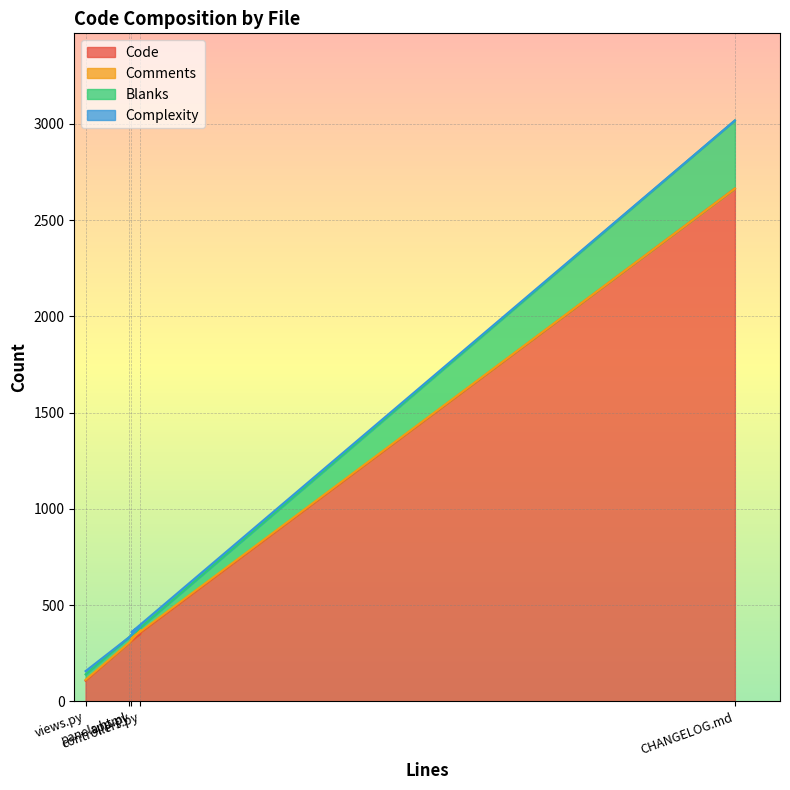

What is the label of the 3rd point from the left?

controllers.py